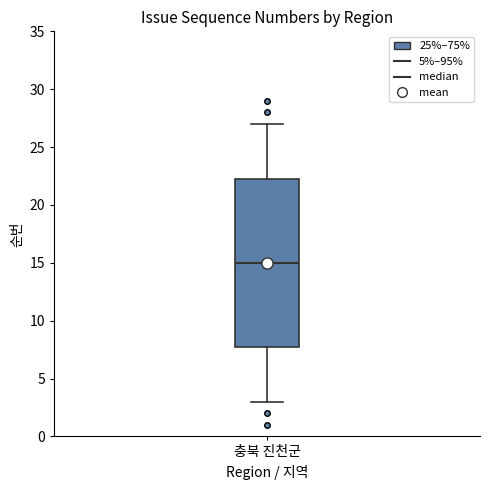

Read this box plot against the y-axis: the position of the median line, the range covered by the box, and the ends of both whiskers. The values are not printed on the chart, so give them approximately, as read against the axis.

median 15.0, box 8.0 to 22.5, whiskers 3.0 to 27.0